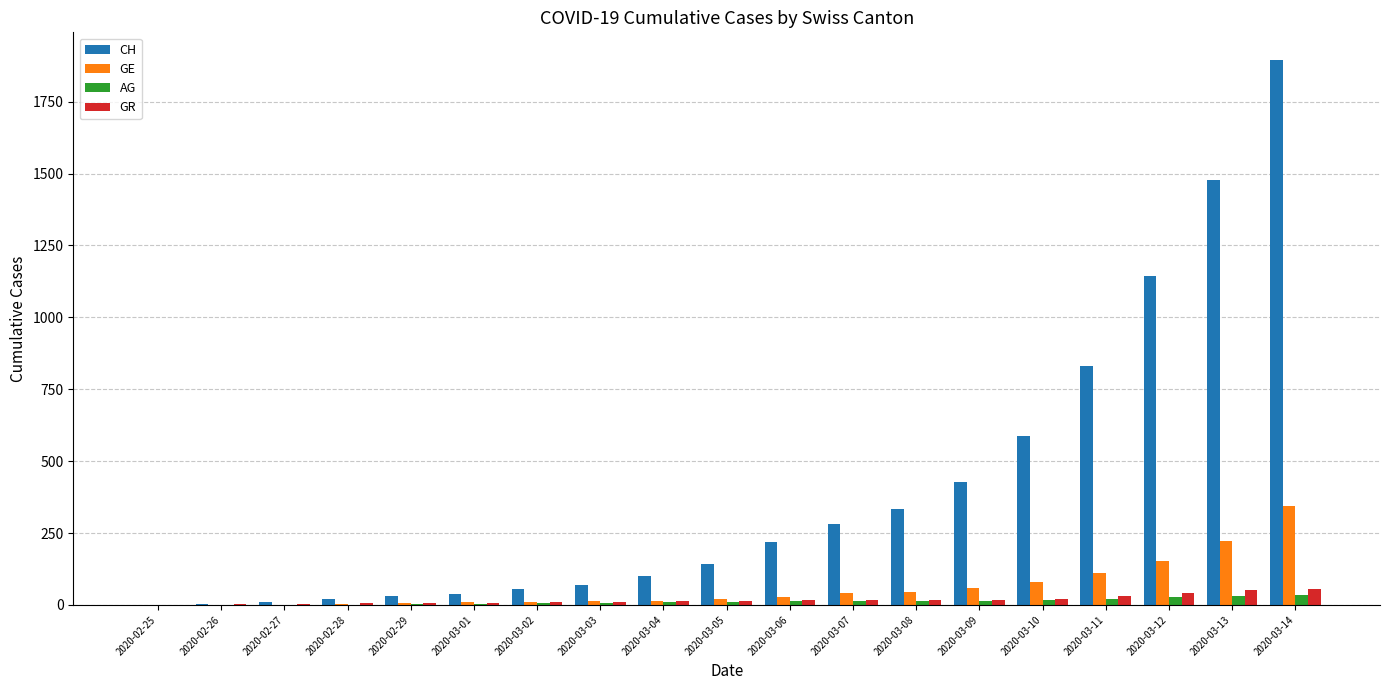

How many groups of bars are there?

19